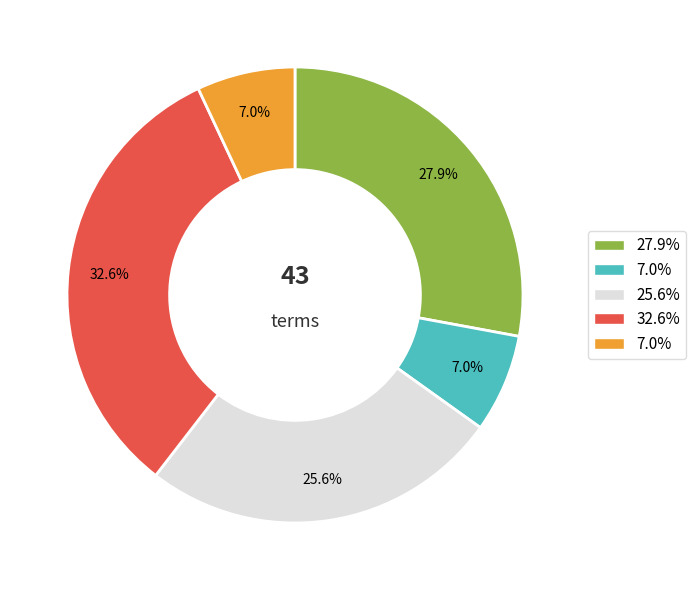

Does any single category account for the majority?

No